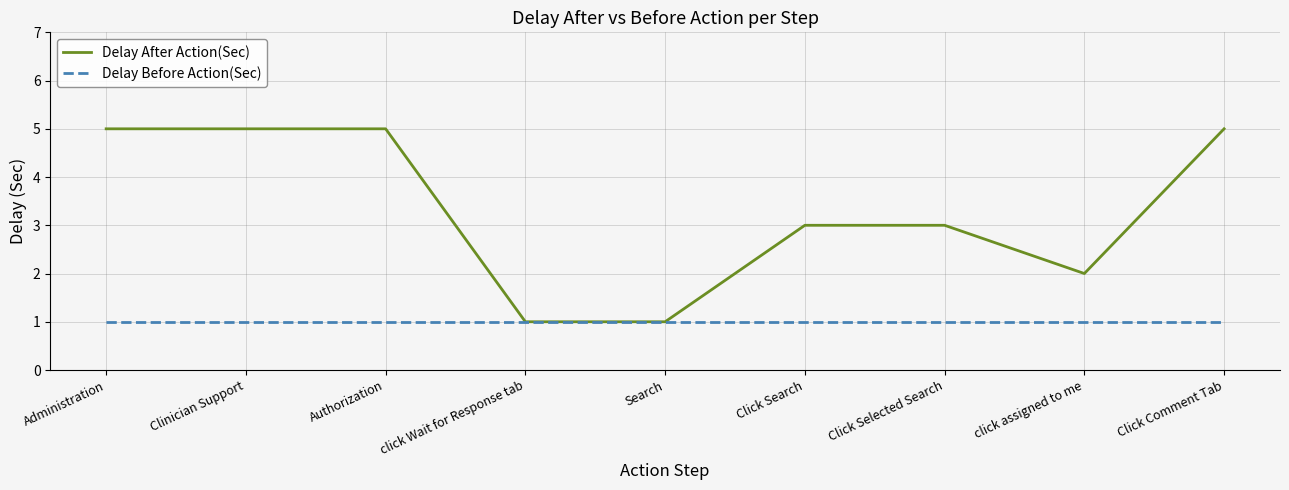

The Delay Before Action(Sec) series shows 0 at Authorization. True or false?

False